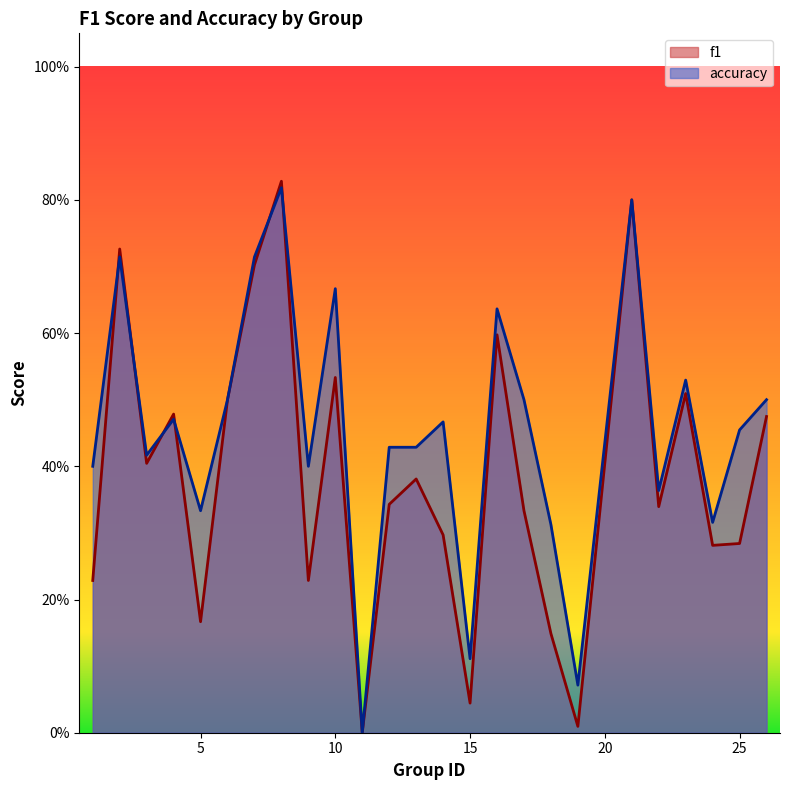

Reading left to right, extract all data points from this chart.

f1: 1=0.2	2=0.7	3=0.4	4=0.5	5=0.2	6=0.5	7=0.7	8=0.8	9=0.2	10=0.5	11=0.0	12=0.3	13=0.4	14=0.3	15=0.0	16=0.6	17=0.3	18=0.1	19=0.0	21=0.8	22=0.3	23=0.5	24=0.3	25=0.3	26=0.5
accuracy: 1=0.4	2=0.7	3=0.4	4=0.5	5=0.3	6=0.5	7=0.7	8=0.8	9=0.4	10=0.7	11=0.0	12=0.4	13=0.4	14=0.5	15=0.1	16=0.6	17=0.5	18=0.3	19=0.1	21=0.8	22=0.4	23=0.5	24=0.3	25=0.5	26=0.5